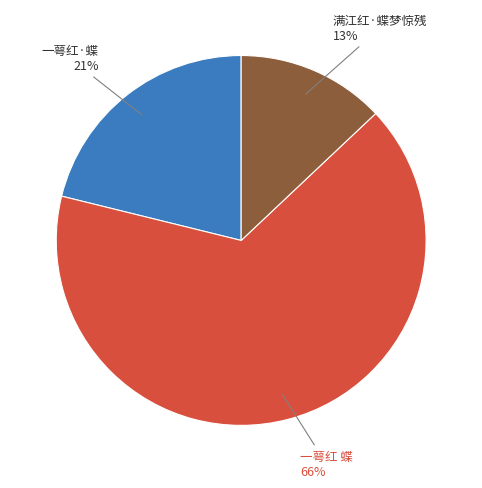

To the nearest percent, what portion does 一萼红 蝶 represent?

66%